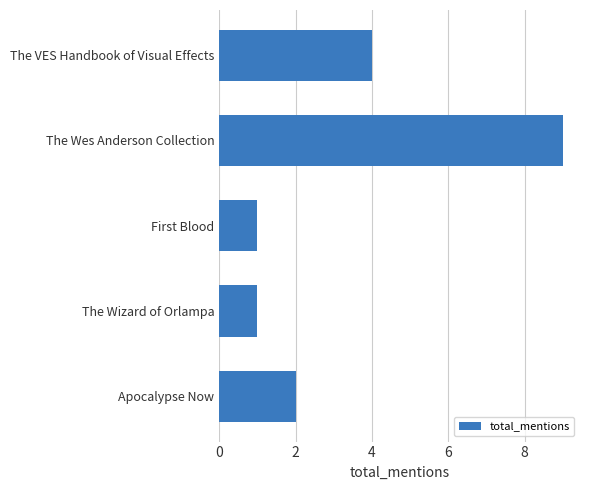

How many categories are shown in the chart?

5